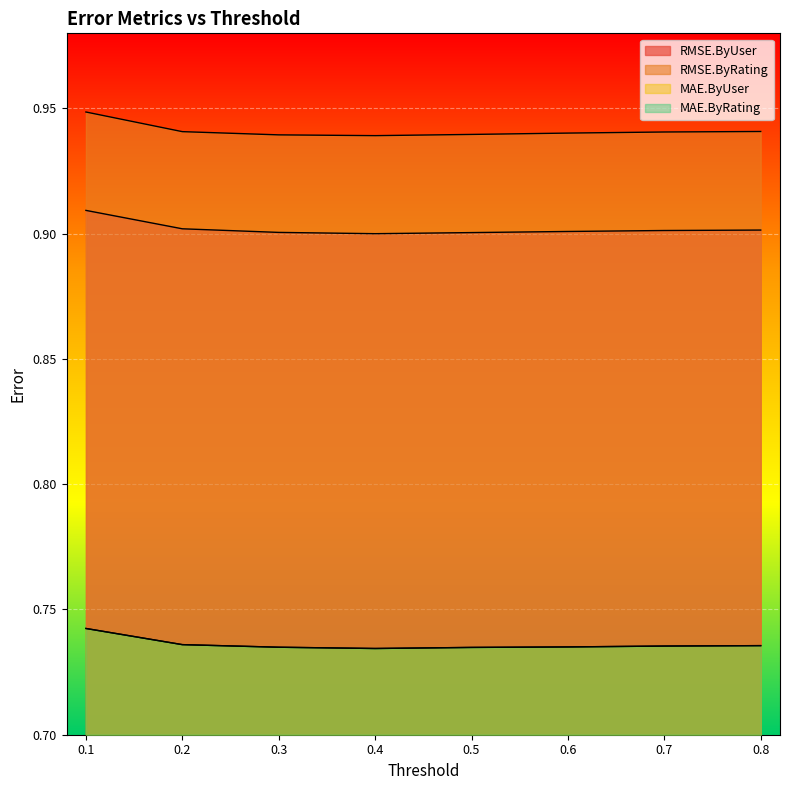

Between 0.5 and 0.7, which series saw the biggest shift?

RMSE.ByRating